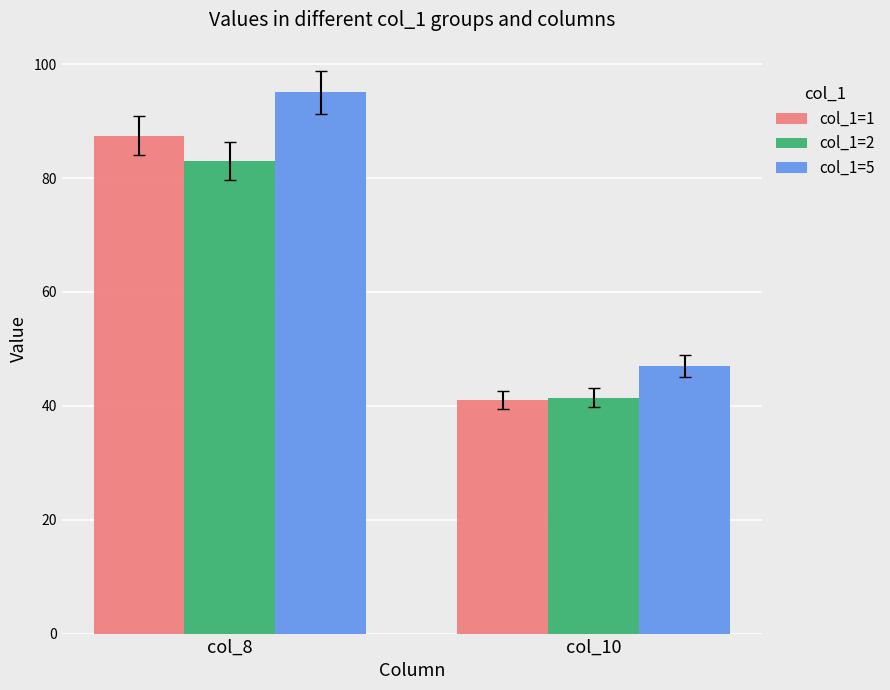

How many categories are shown in the chart?

2